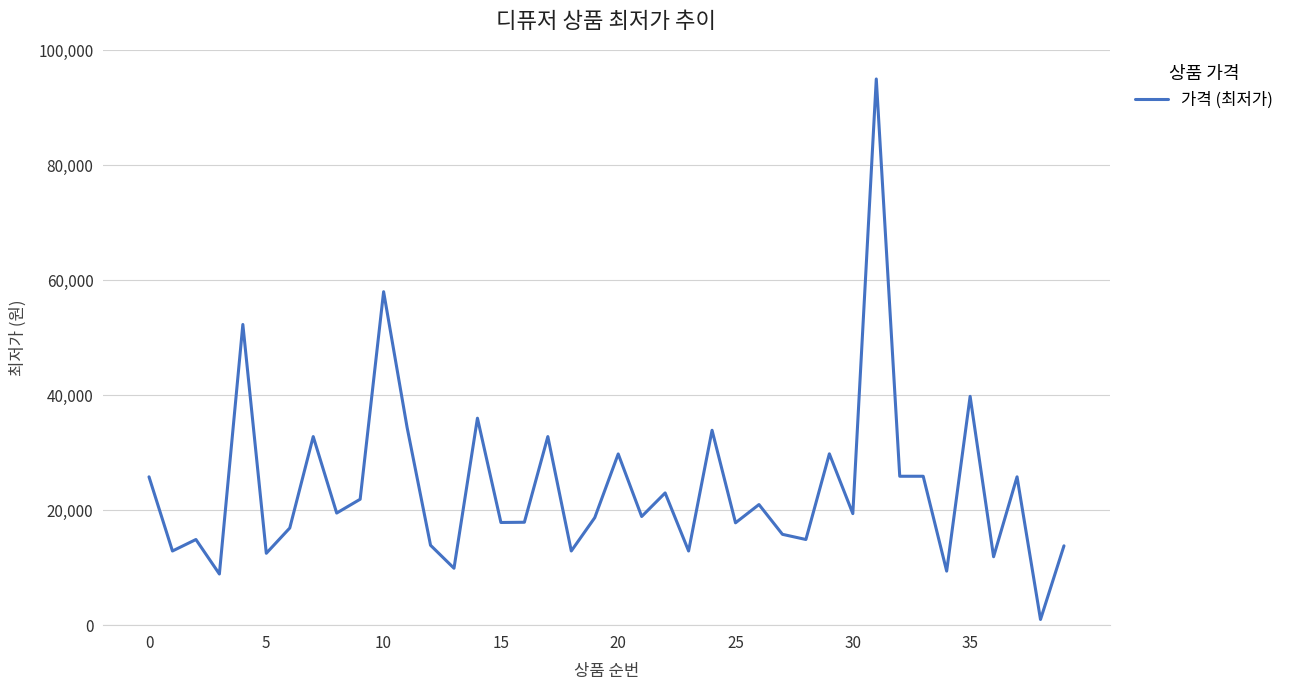

What is the maximum value shown in the chart?

95000